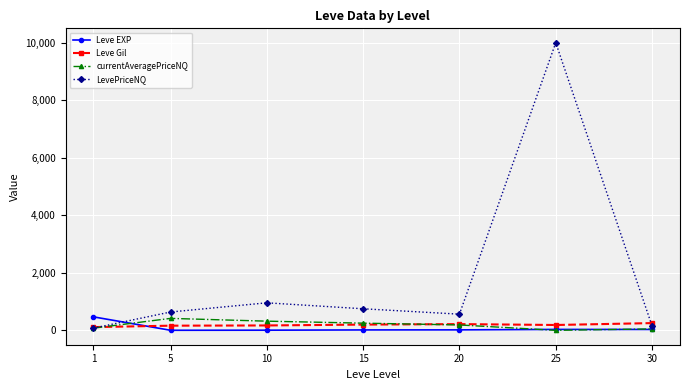

What is the maximum value shown in the chart?

10001.5